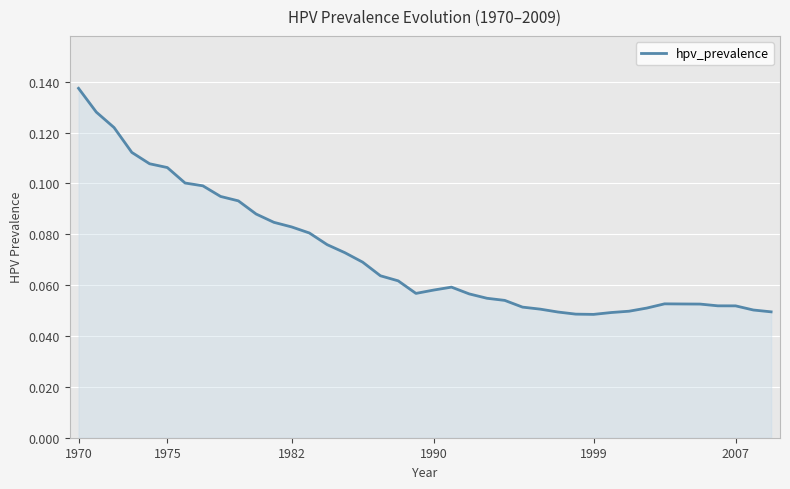

How many lines are shown in the chart?

1